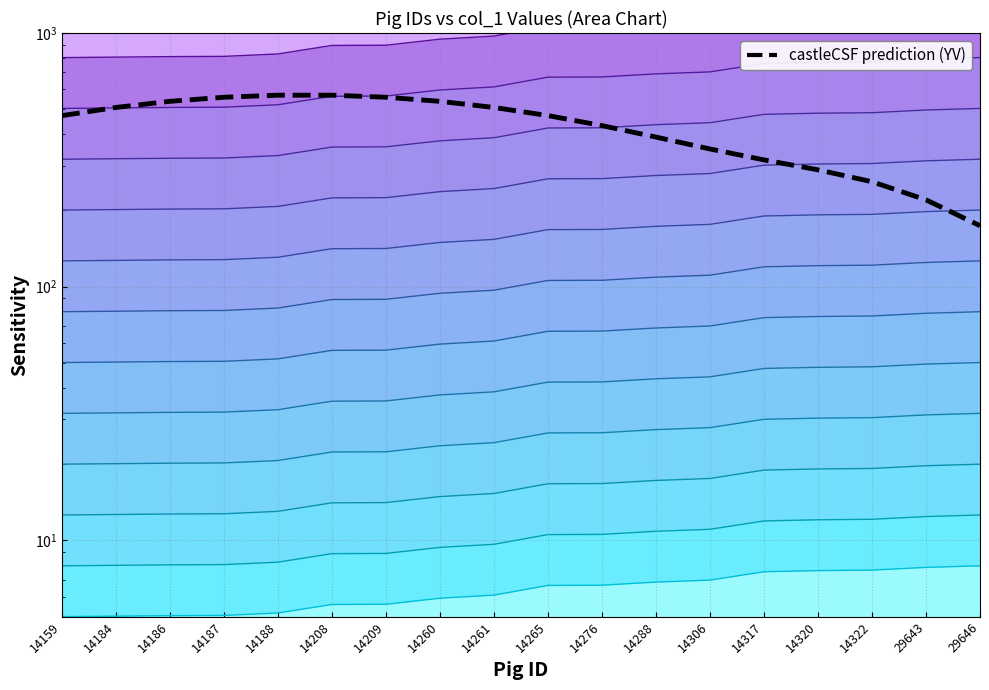

What is the approximate value at 14159?

472.4